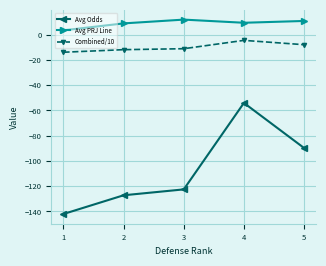

Is it true that Avg Odds equals -87.2 at 4?

False